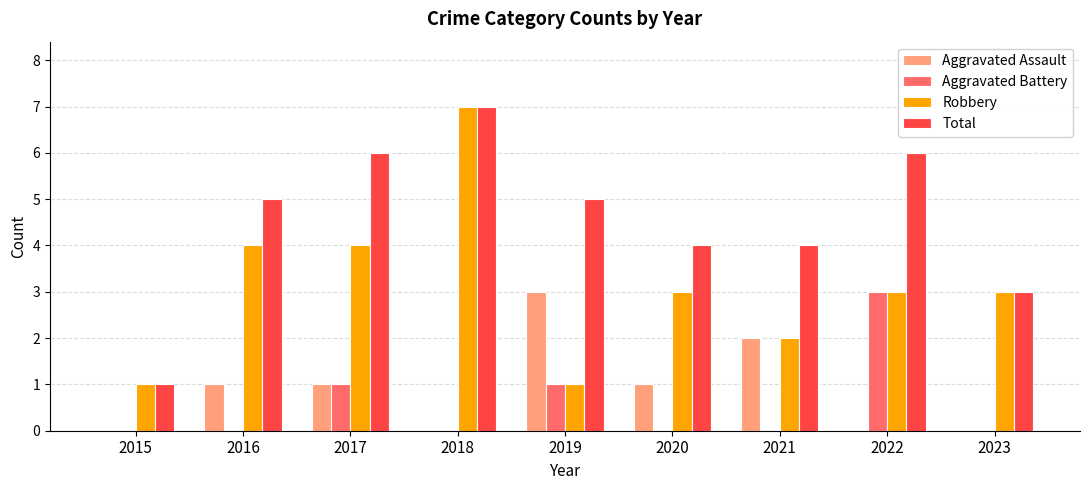

What is the maximum value shown in the chart?

7